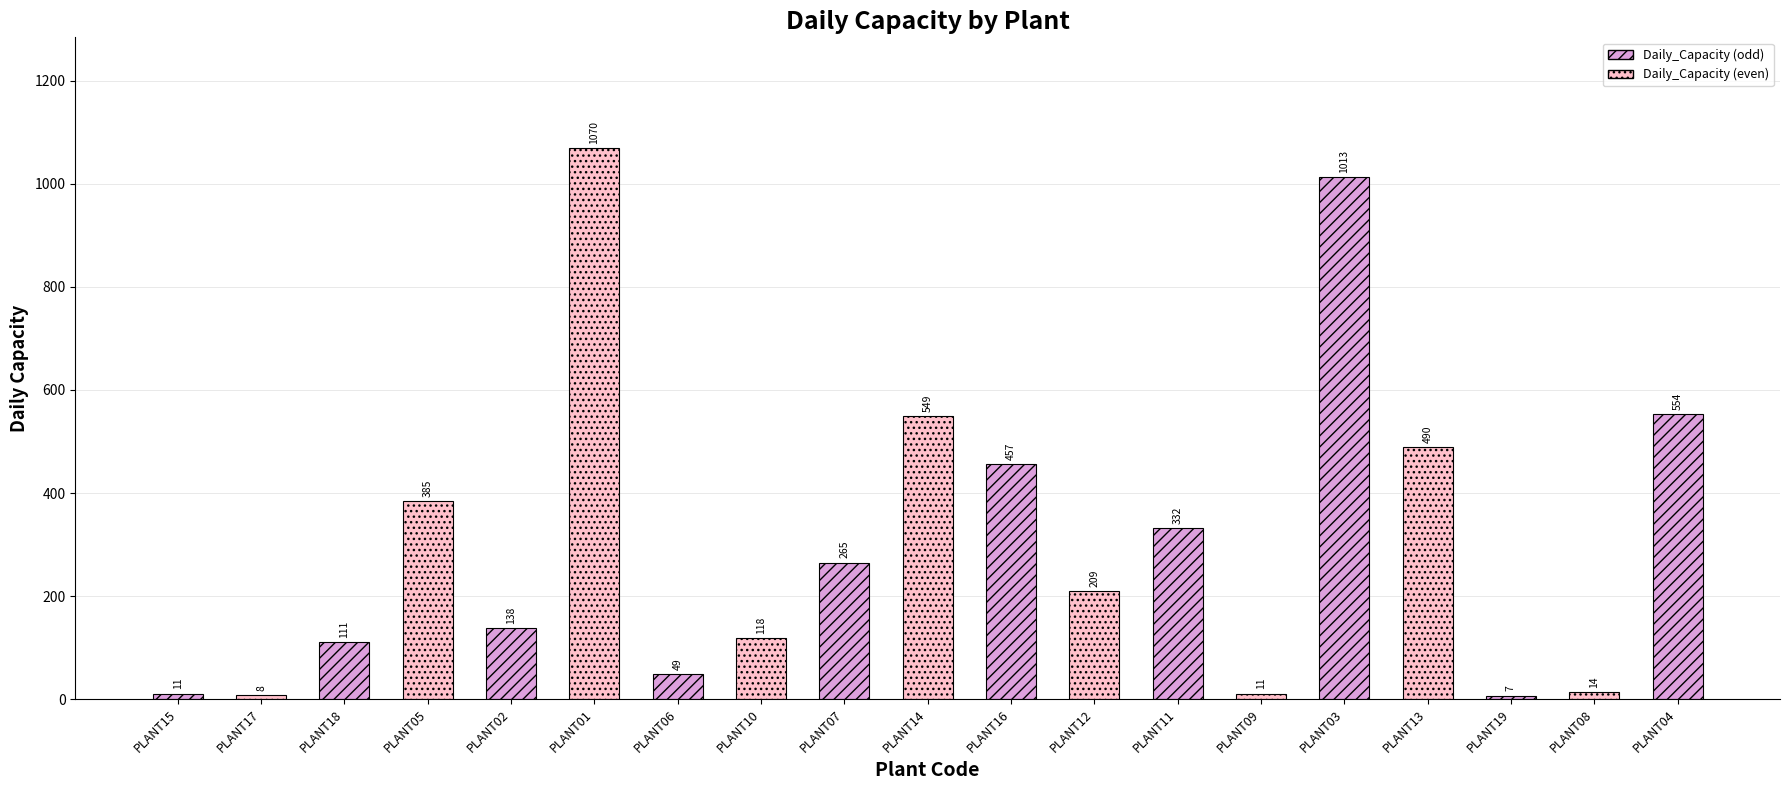

What position from the left is PLANT08?

18